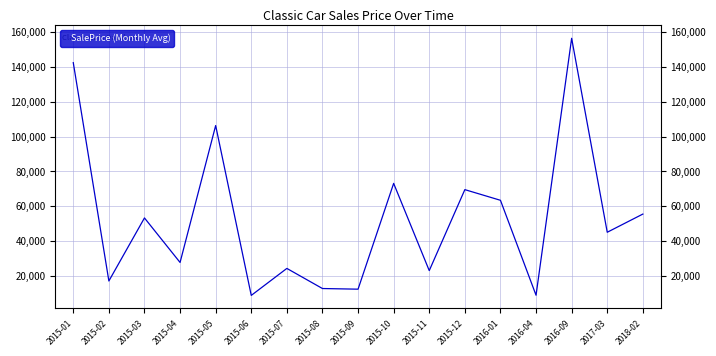

True or false: the data shows 45000.0 at 2017-03.

True